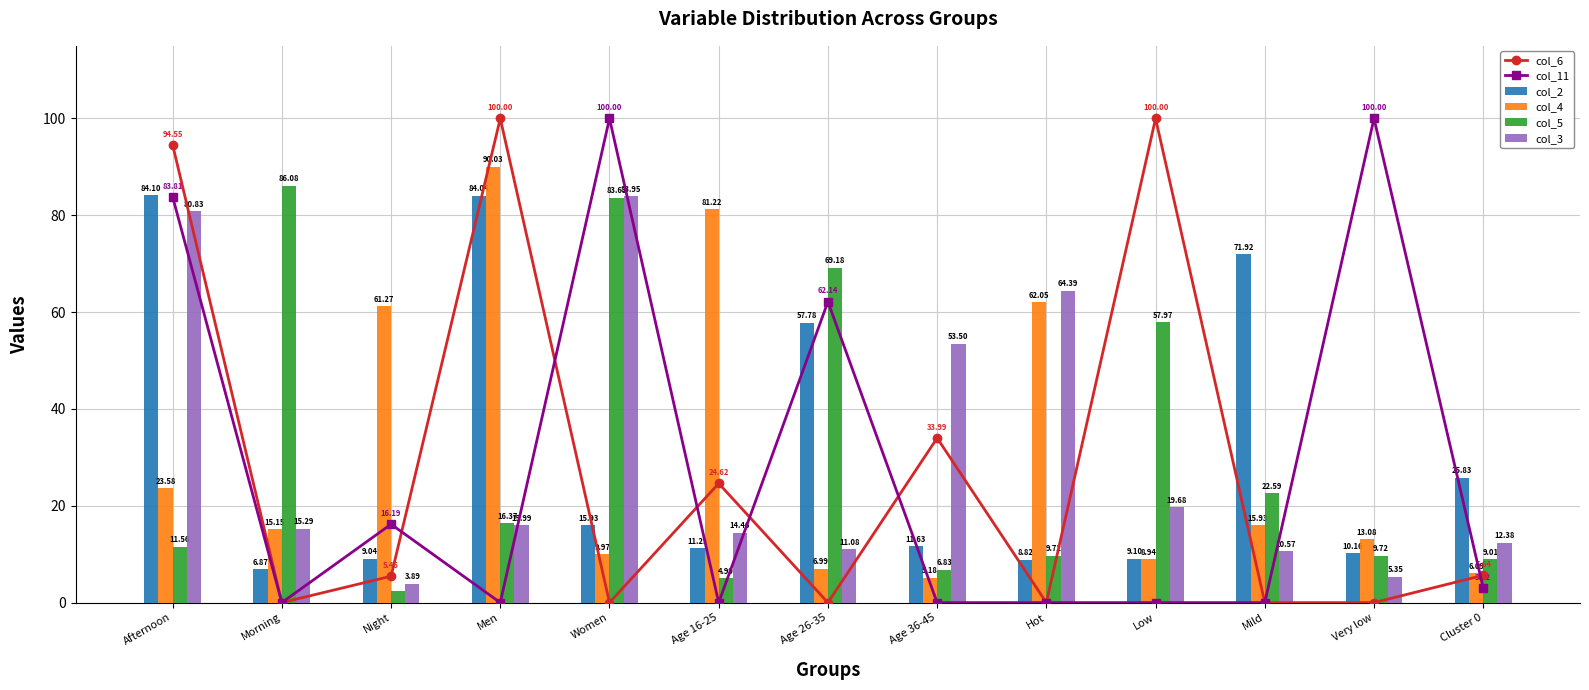

At which label is col_11 closest to 50?

Age 26-35